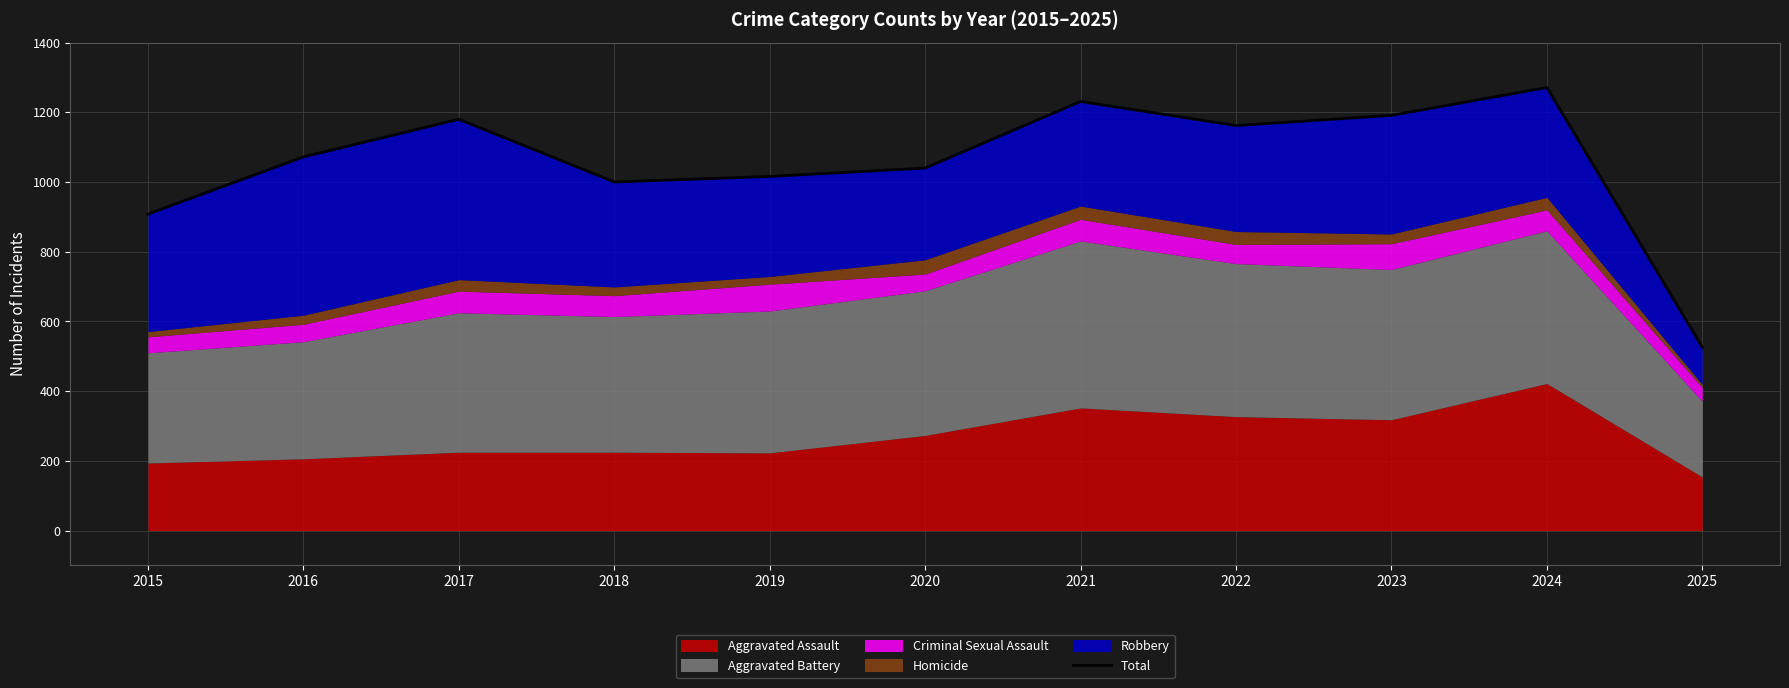

What is the minimum value shown in the chart?

526